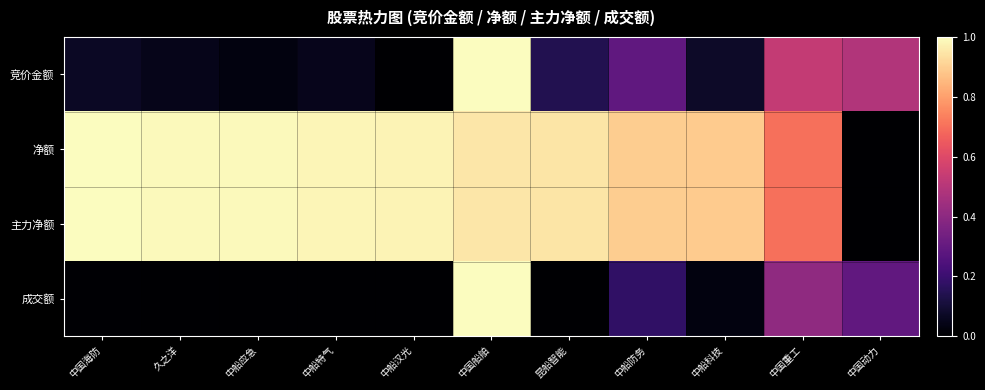

Which series has the largest range (max minus min)?

竞价金额